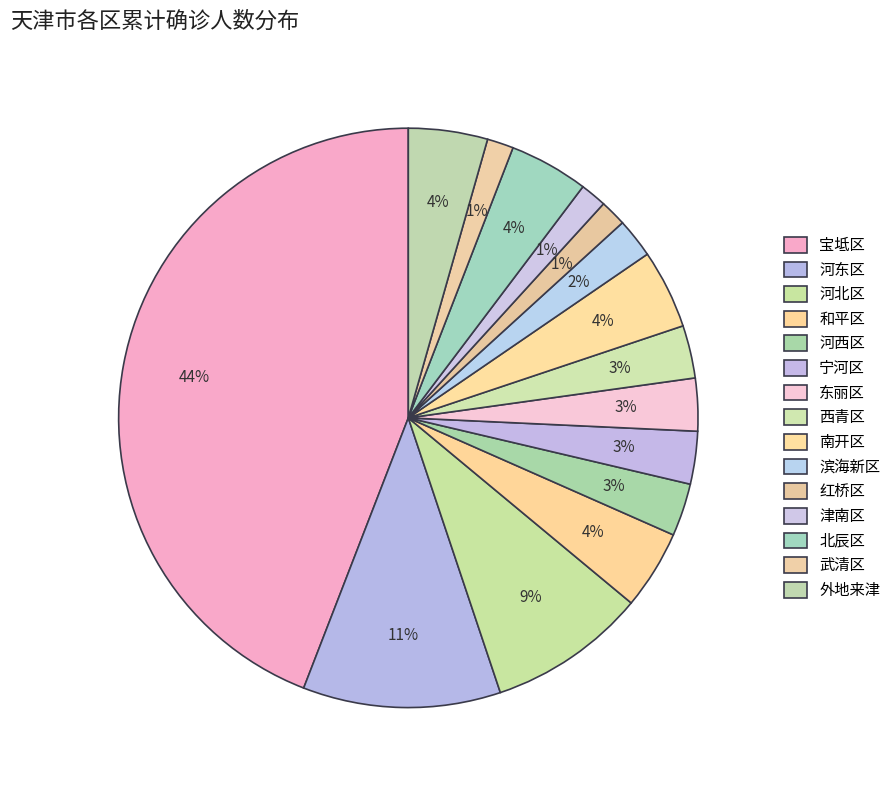

How many slices are in this pie chart?

15